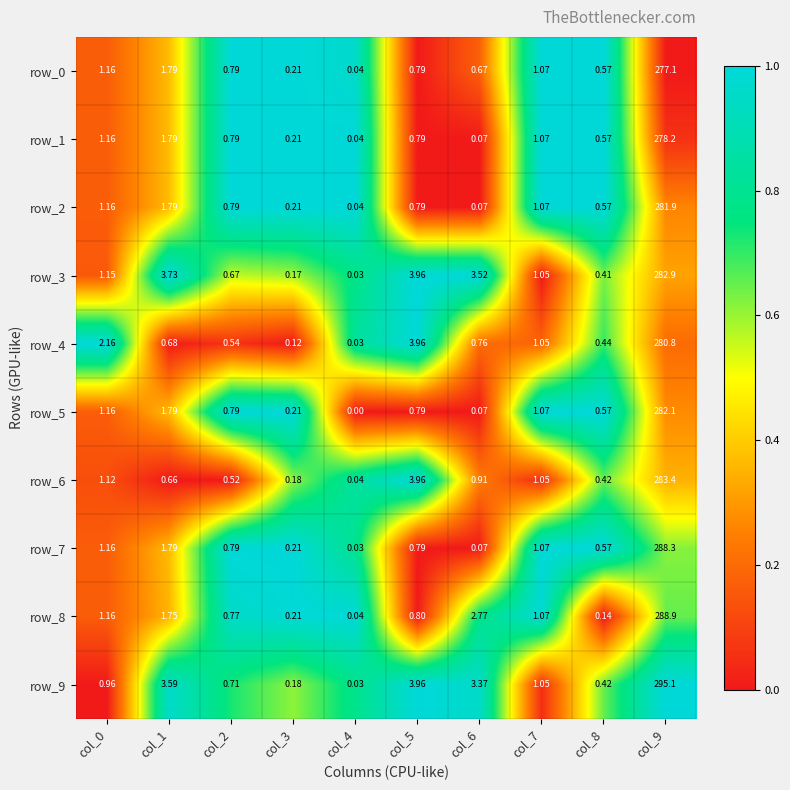

What is the highest value of the row_0 series?

277.1